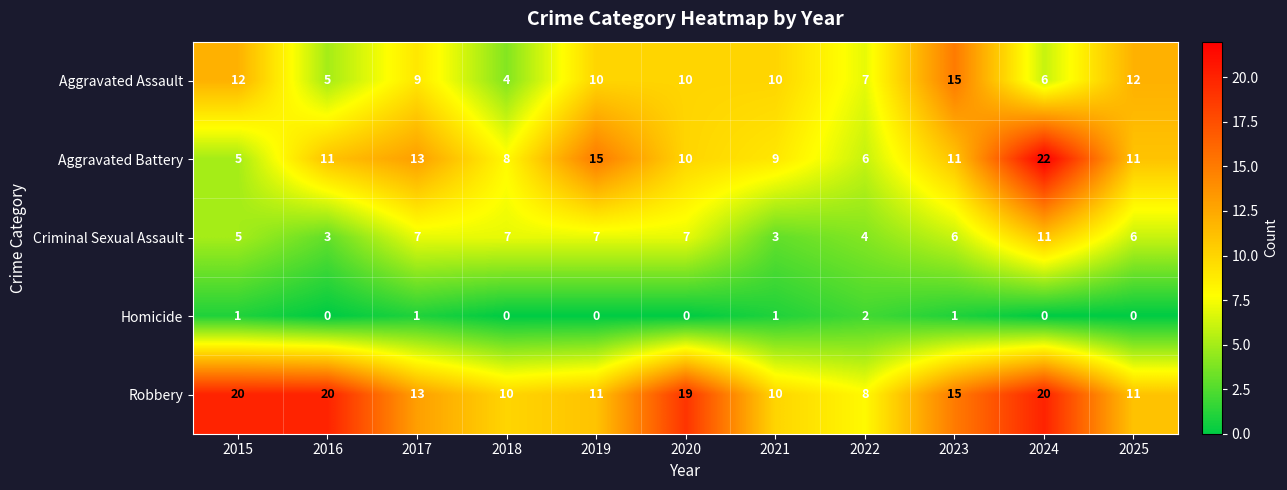

Which series has the largest total across all categories?

Robbery